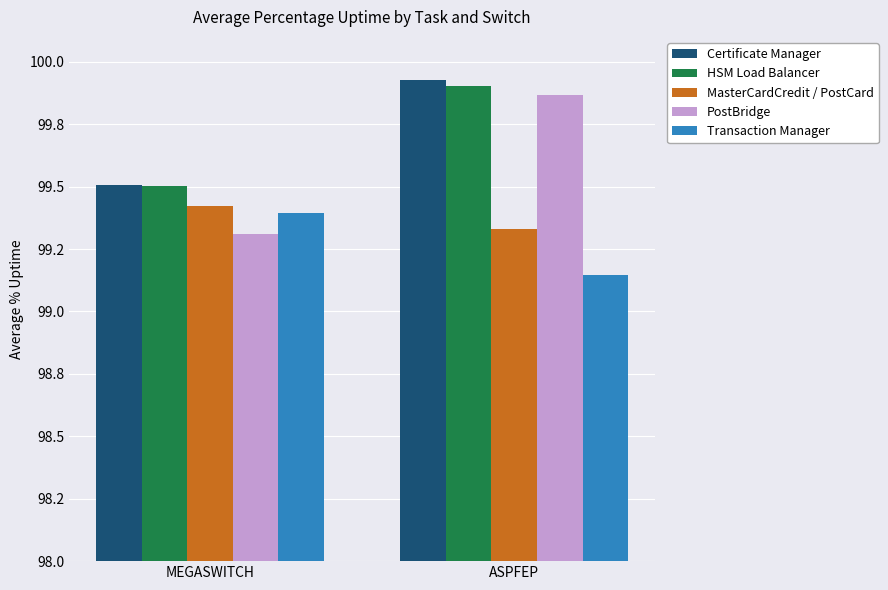

At which label is HSM Load Balancer closest to 99?

MEGASWITCH